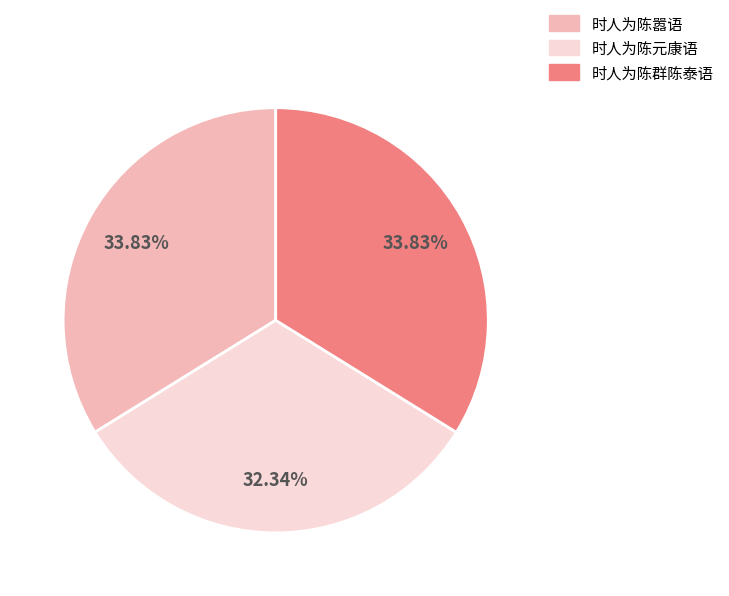

To the nearest percent, what percentage of the pie is 时人为陈嚣语?

34%